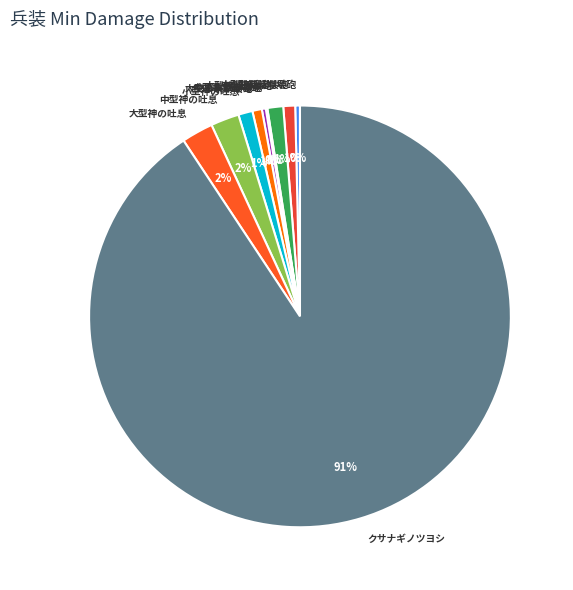

True or false: 大型神話崩壊砲 accounts for 9% of the total.

False